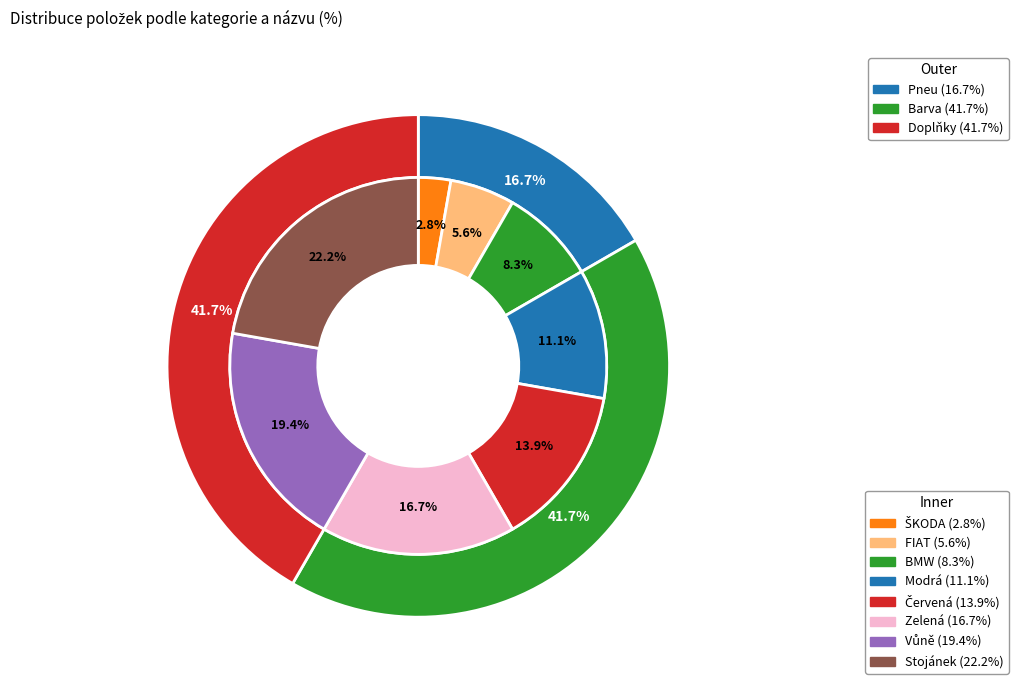

Does FIAT represent more than half of the total?

No